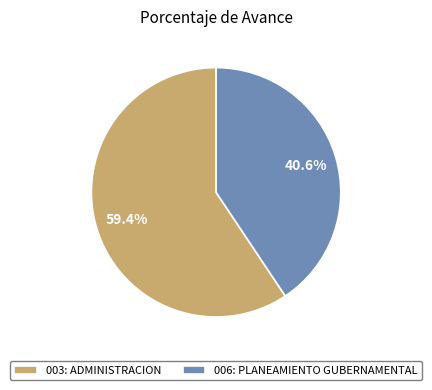

What percentage is the 006: PLANEAMIENTO GUBERNAMENTAL slice, to the nearest percent?

41%